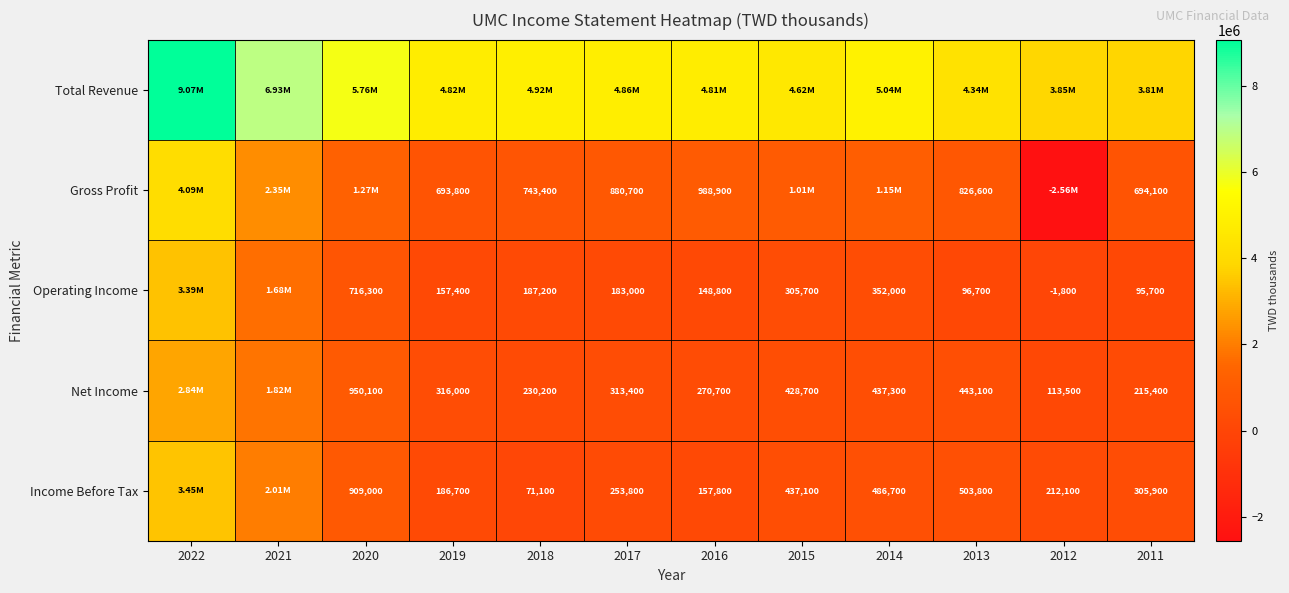

Which category has the highest value across all series?

2022